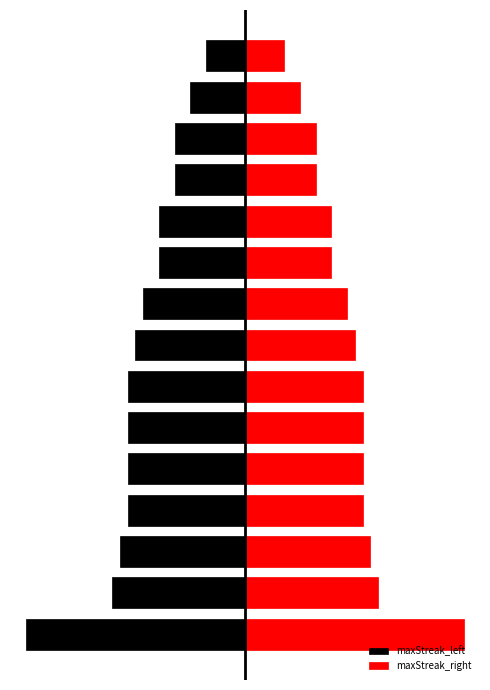

Which series has the widest spread of values?

maxStreak_left